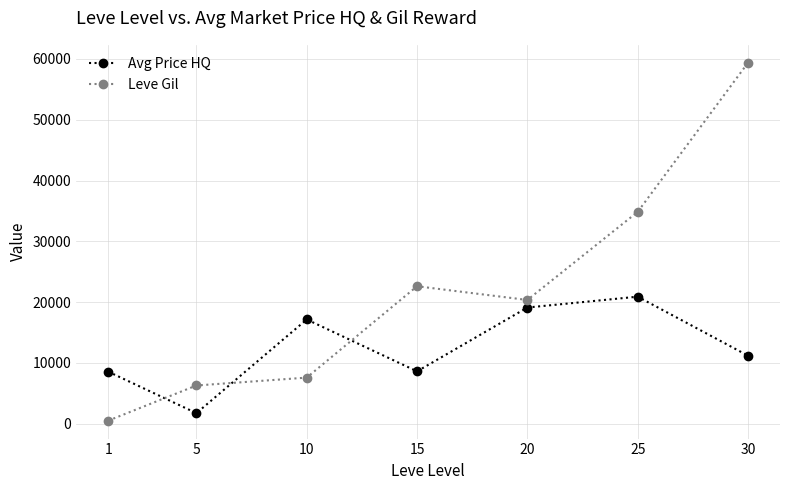

What is the value of the Avg Price HQ point at the 5th from the left?

19112.2